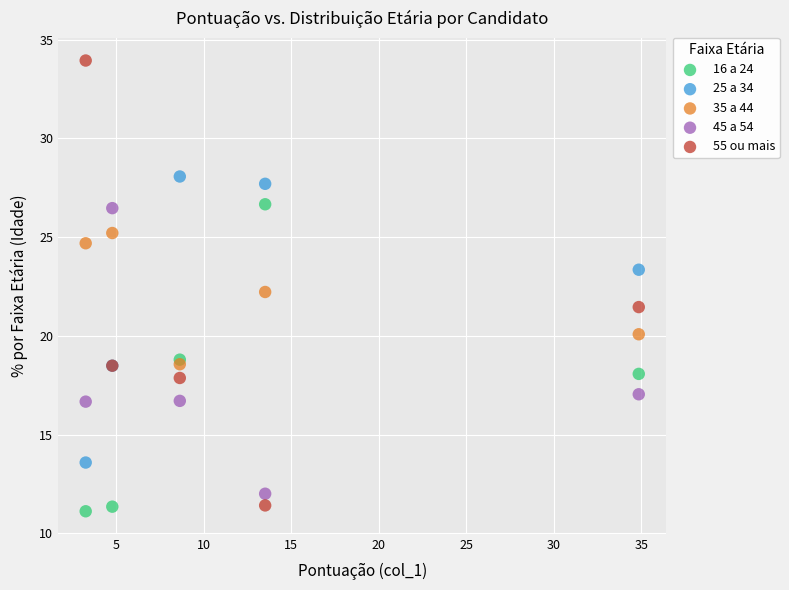

What are all the series names shown in the legend?

16 a 24, 25 a 34, 35 a 44, 45 a 54, 55 ou mais